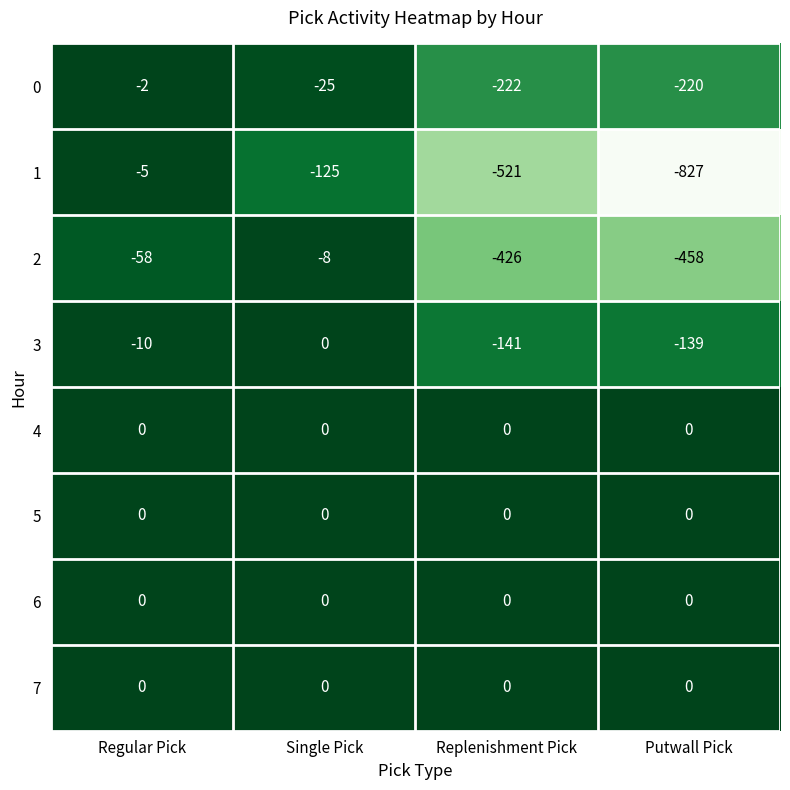

At which category is the sum across all series the highest?

Regular Pick